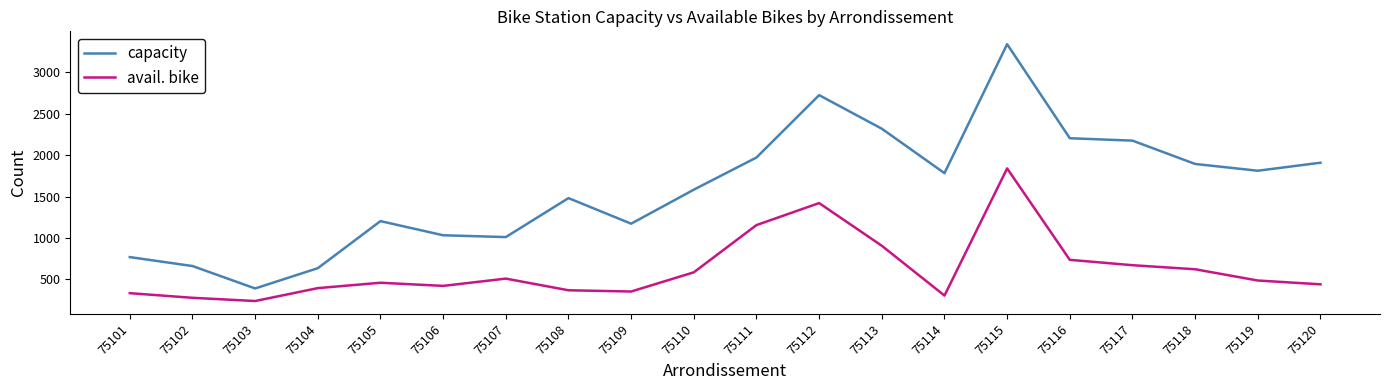

Reading left to right, transcribe all the data shown in this chart.

capacity: 768	660	389	634	1203	1032	1010	1481	1172	1583	1972	2726	2320	1783	3342	2205	2176	1894	1812	1909
avail. bike: 332	276	237	393	458	420	508	367	352	584	1155	1421	905	303	1840	735	670	621	485	439